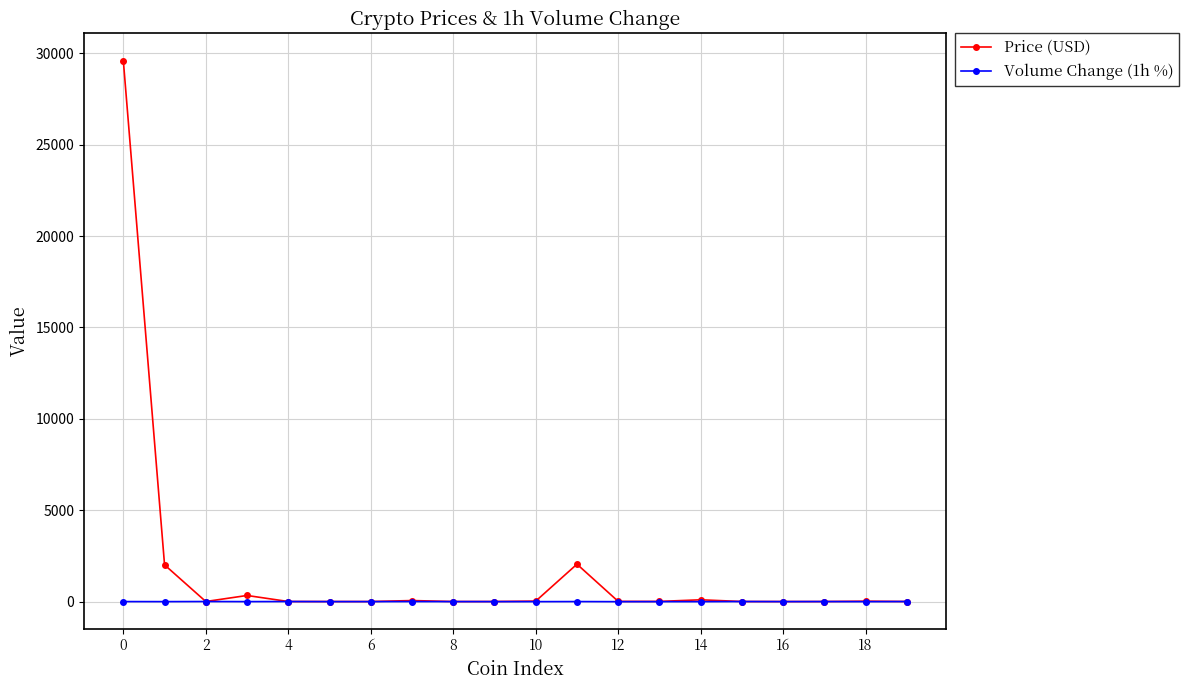

Which series has the largest range (max minus min)?

Price (USD)